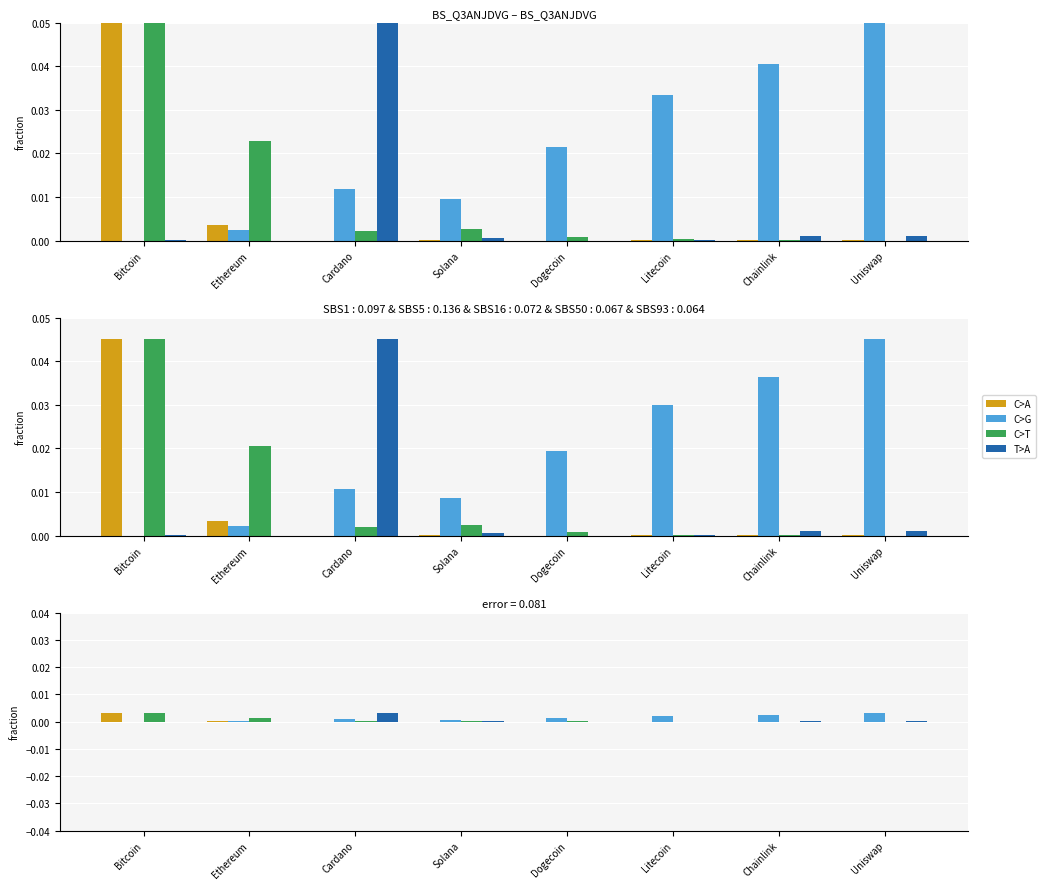

Are the bars grouped side by side (vs. stacked)?

Yes